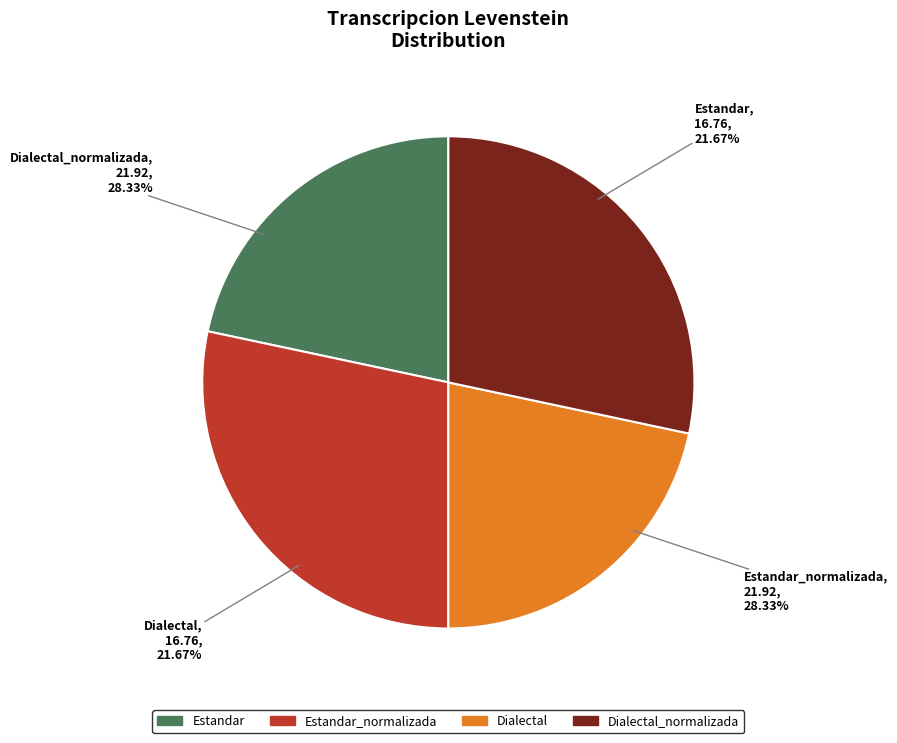

To the nearest percent, what is the combined percentage of Dialectal and Estandar?

43%